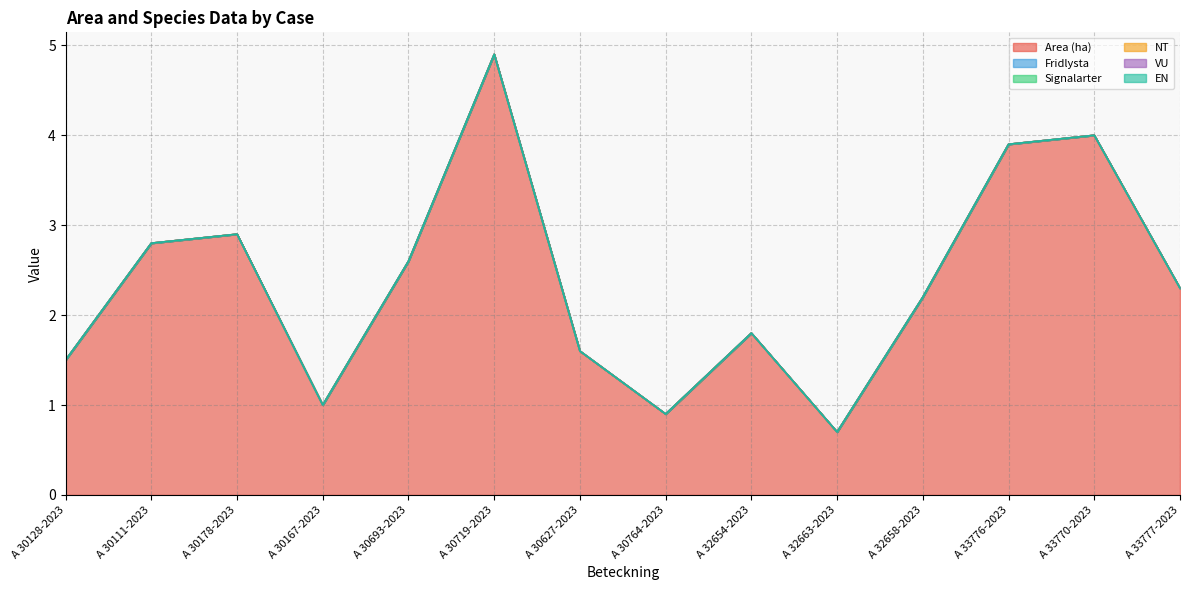

True or false: Signalarter and EN intersect in this chart.

False